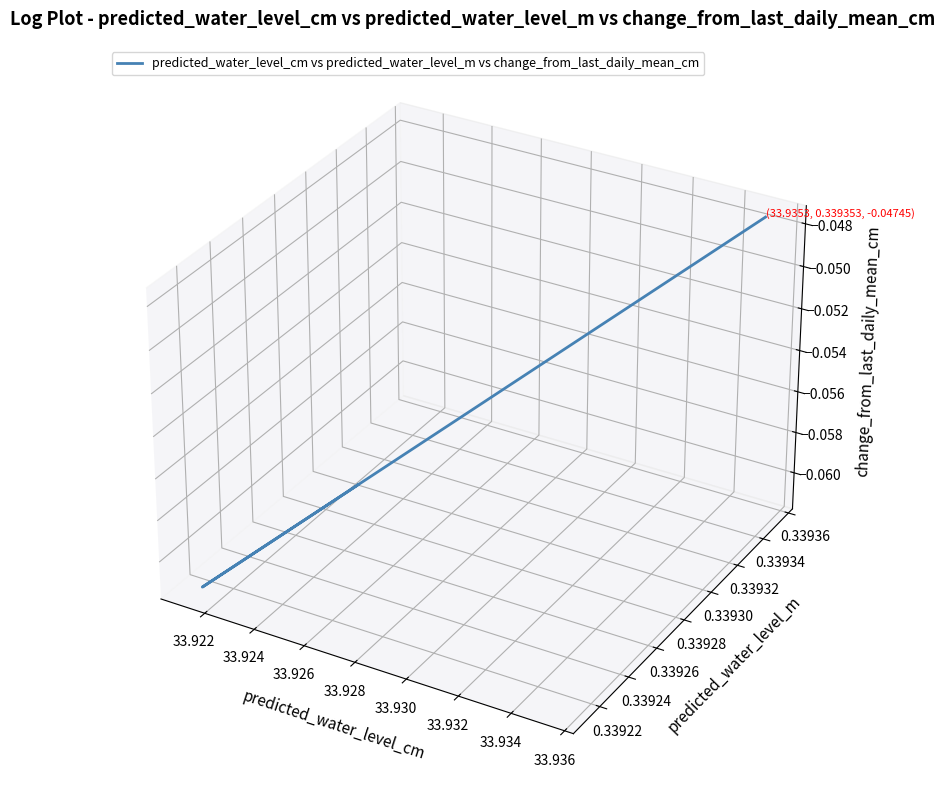

Which label corresponds to the smallest value in the chart?

33.926